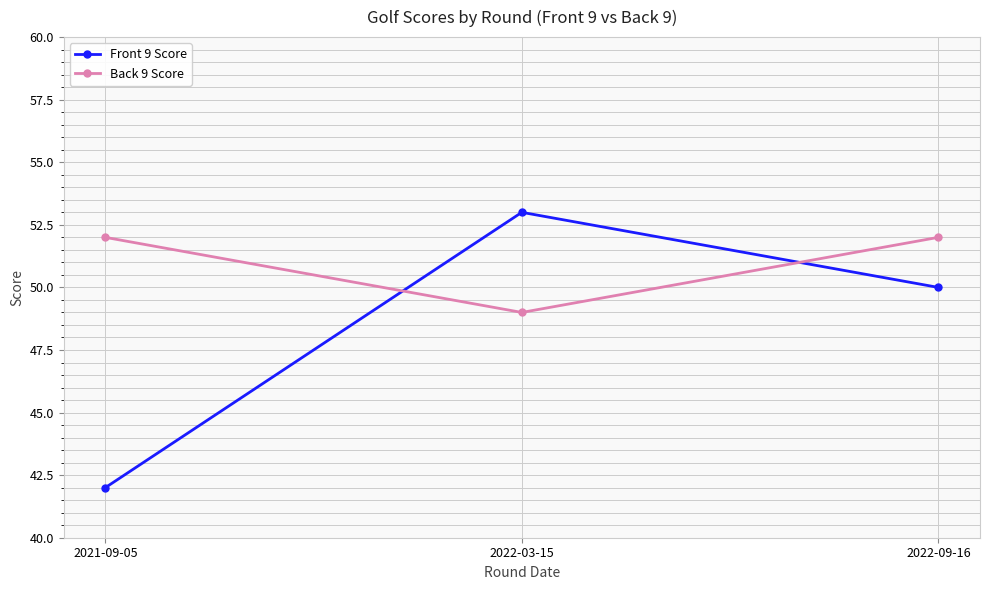

What is the average value of the Front 9 Score series?

48